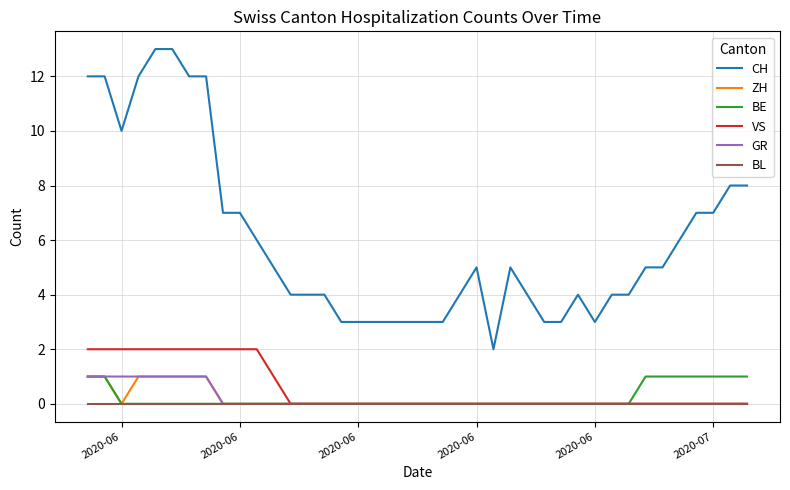

How many lines are shown in the chart?

6